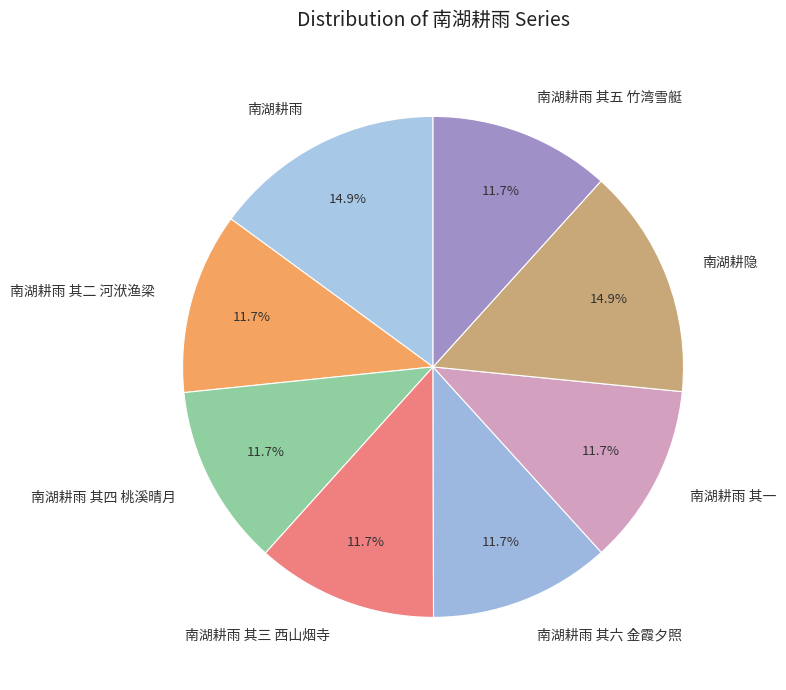

The 南湖耕隐 slice represents 25% of the pie. True or false?

False